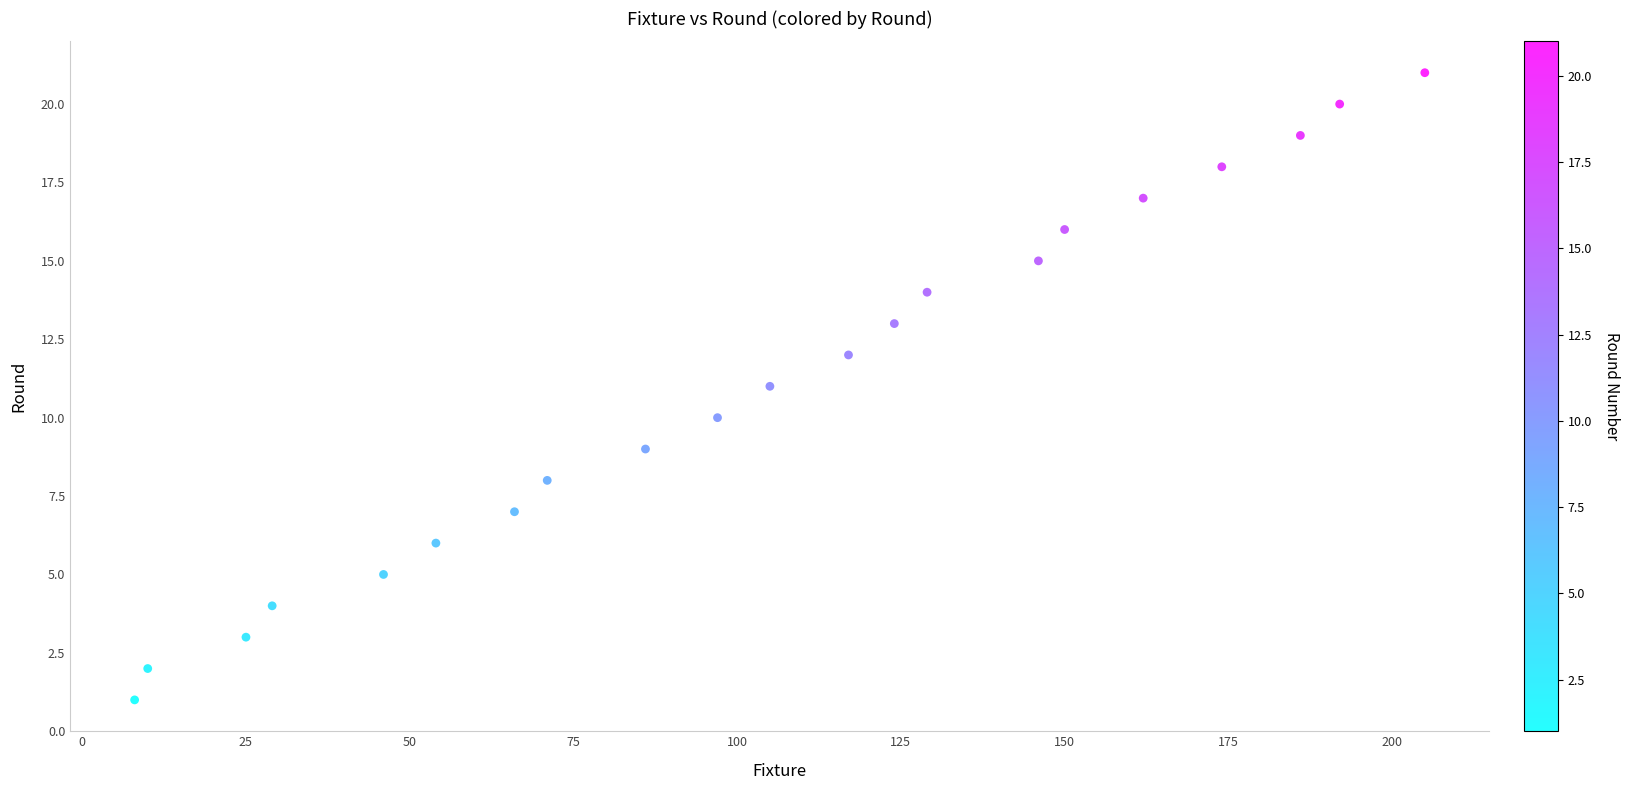

What is the range of X values (max minus min)?

197